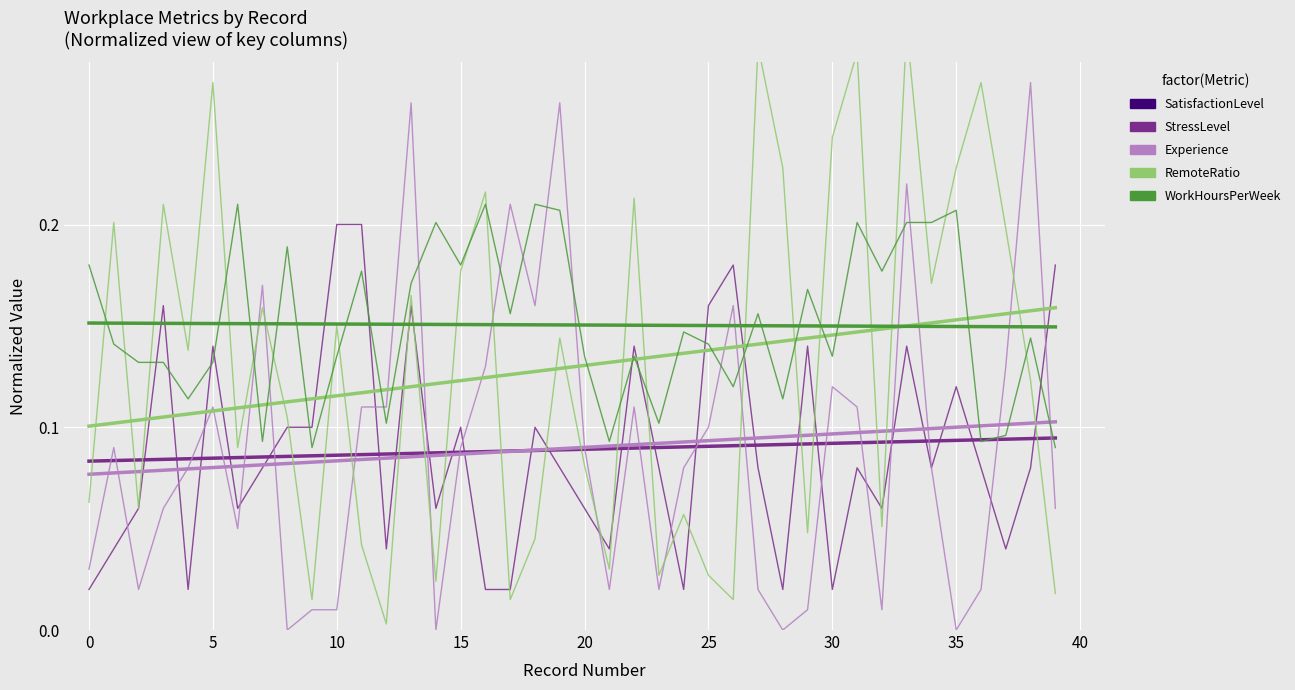

What is the difference between the maximum and minimum values in the StressLevel series?

0.2